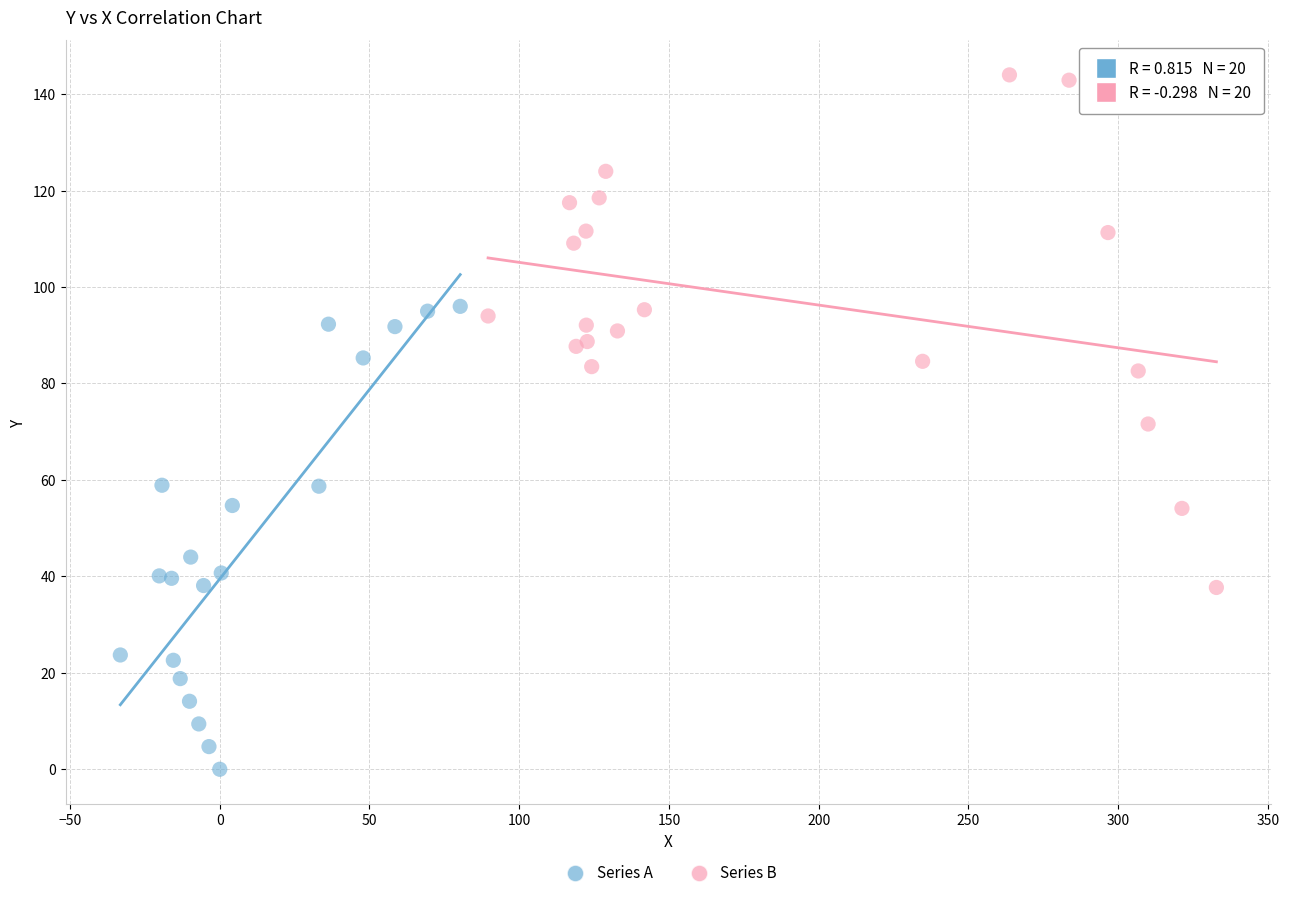

Which series contains the highest Y value?

Series B